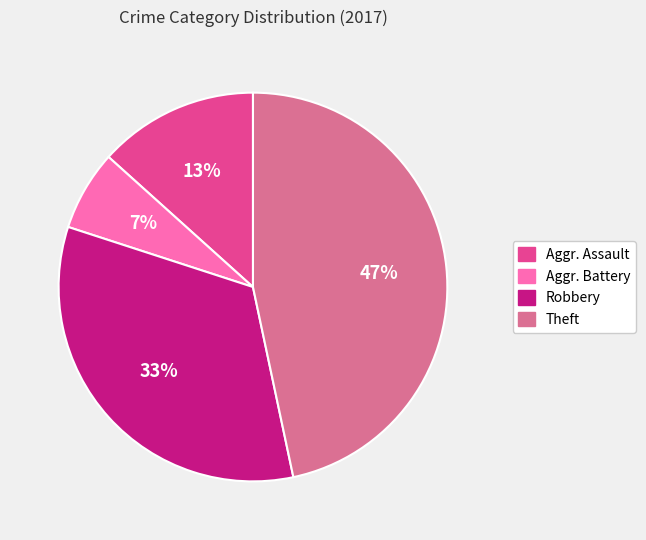

To the nearest percent, what is the difference between the largest and smallest slice percentages?

40%